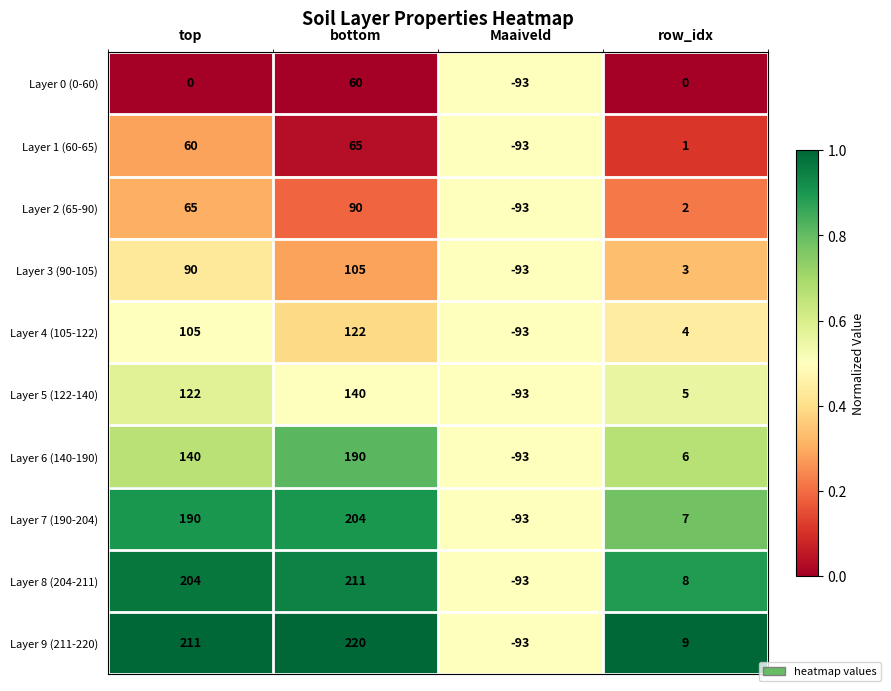

At which category is the sum across all series the highest?

bottom